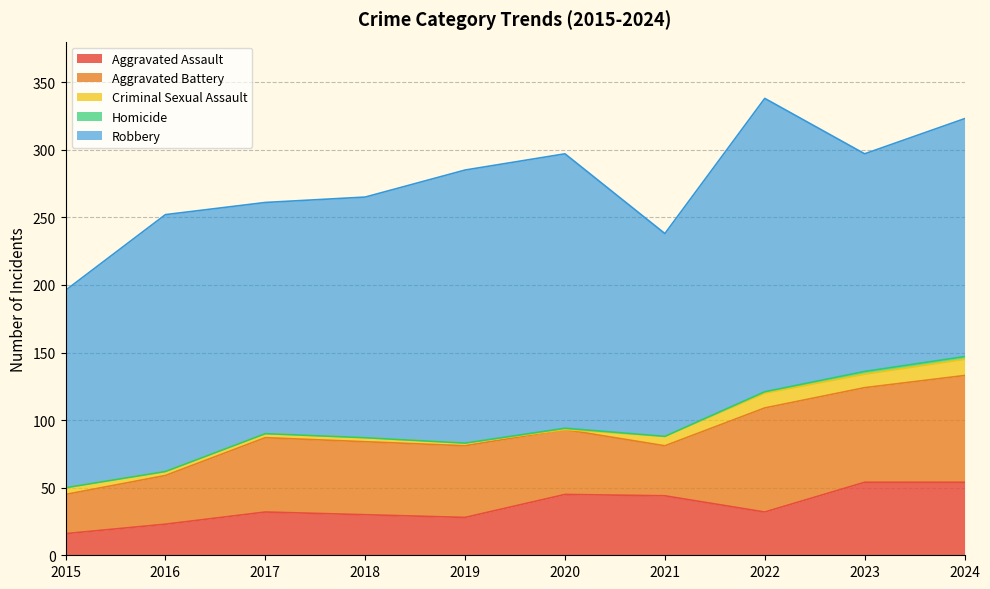

Reading left to right, extract all data points from this chart.

Aggravated Assault: 16	23	32	30	28	45	44	32	54	54
Aggravated Battery: 29	36	55	54	53	48	37	77	70	79
Criminal Sexual Assault: 5	3	3	3	2	0	7	11	10	12
Homicide: 0	0	0	0	0	1	0	1	2	2
Robbery: 146	190	171	178	202	203	150	217	161	176